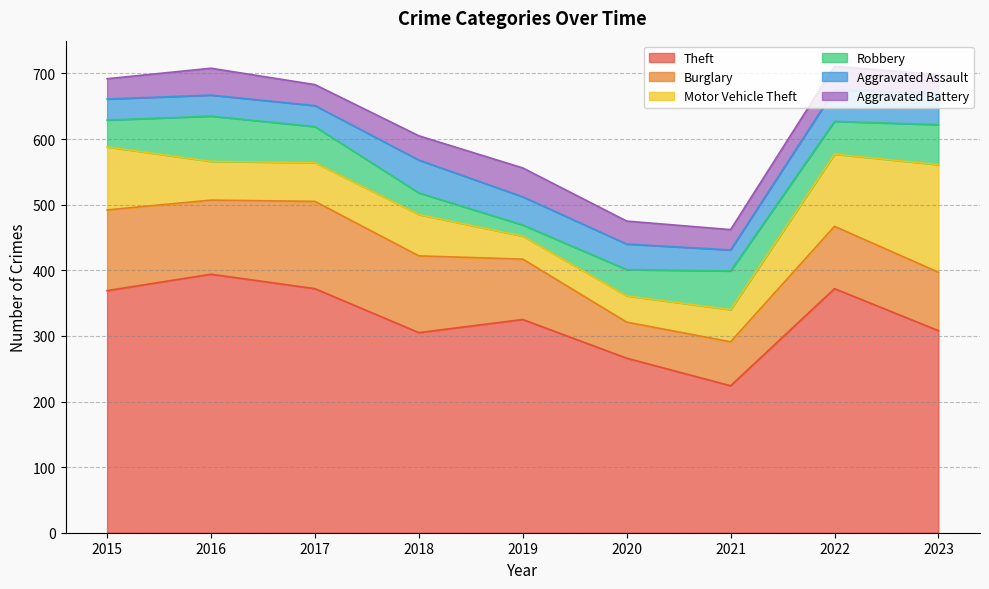

True or false: Theft and Burglary intersect in this chart.

False